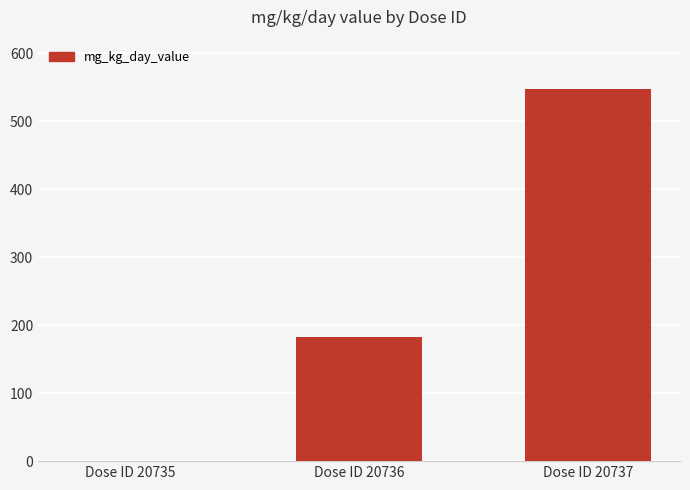

Is it true that the value at Dose ID 20737 is 271?

False